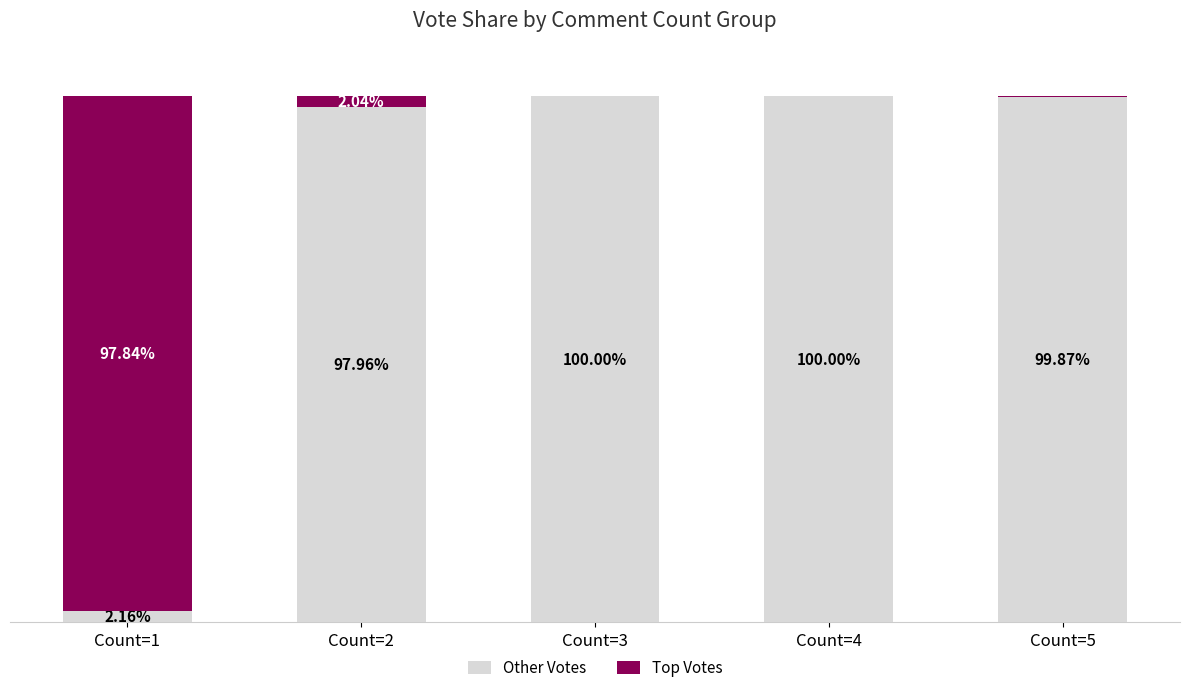

List the series in order of their overall mean, lowest first.

Top Votes, Other Votes